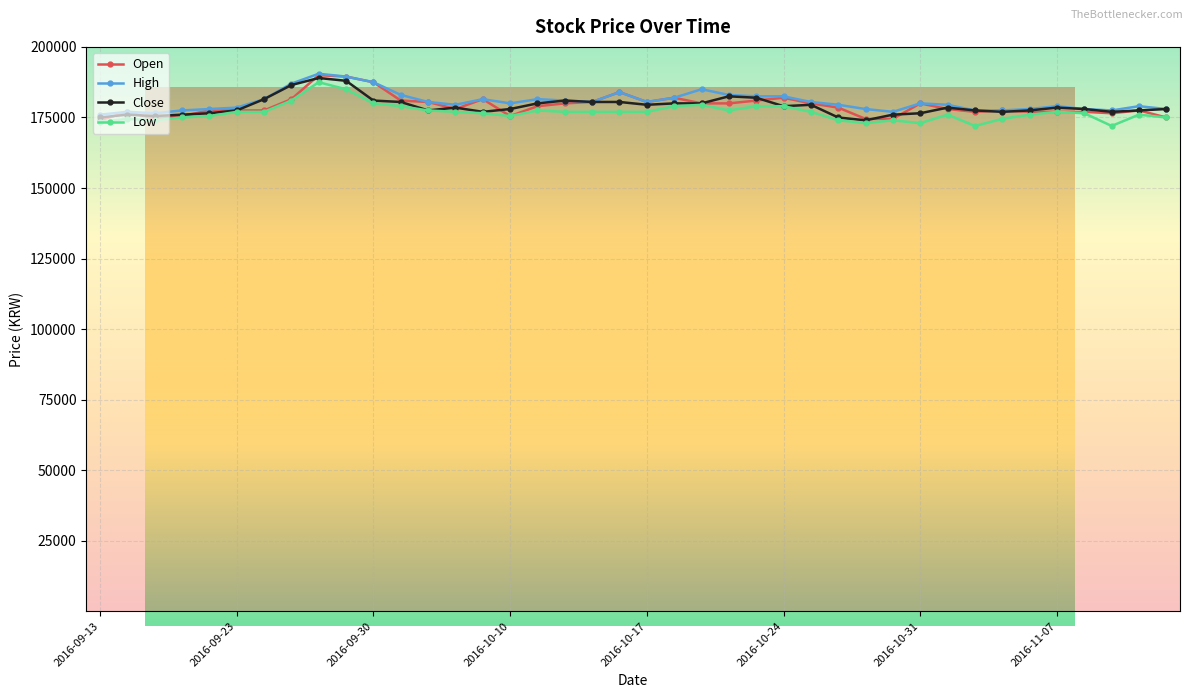

True or false: Low has more than 2 interior local peaks.

True